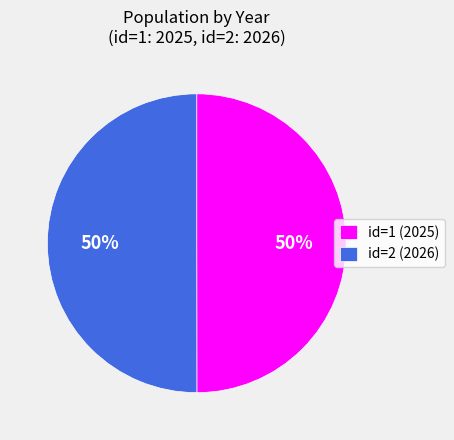

To the nearest percent, what is the average slice percentage?

50%